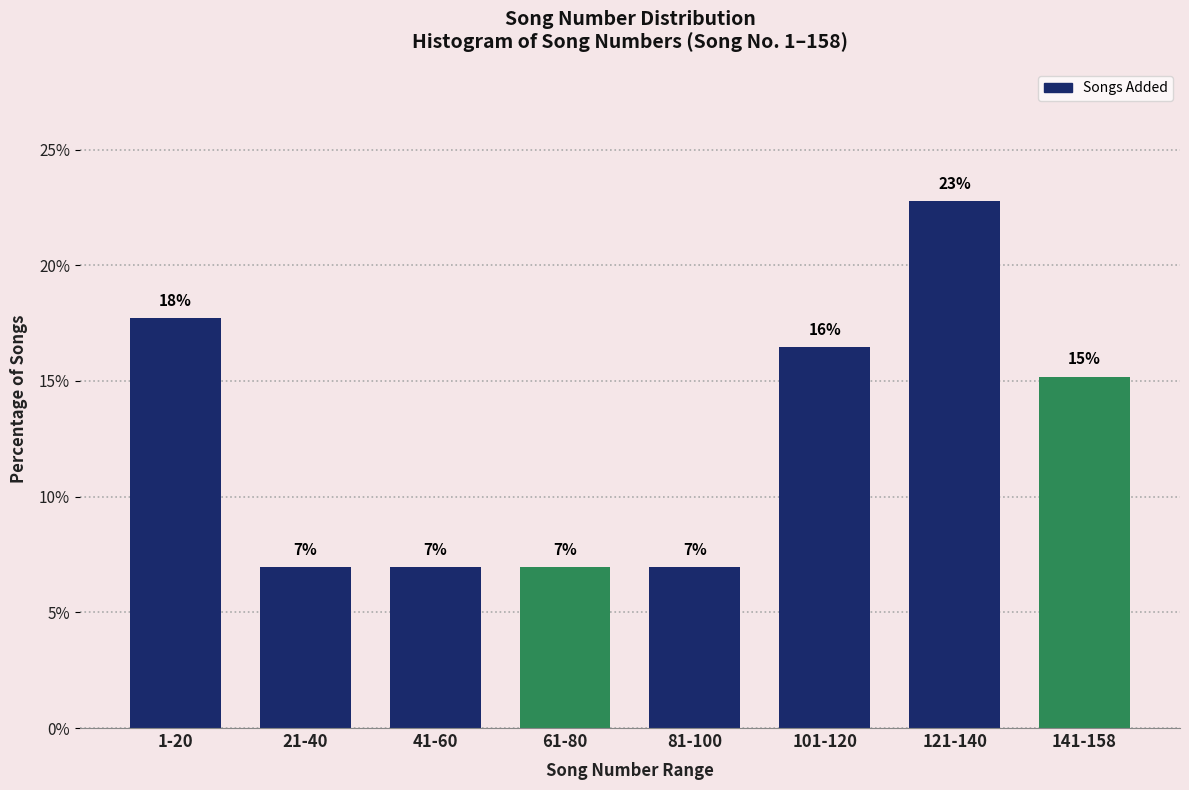

True or false: the data shows 13.4 at 121-140.

False